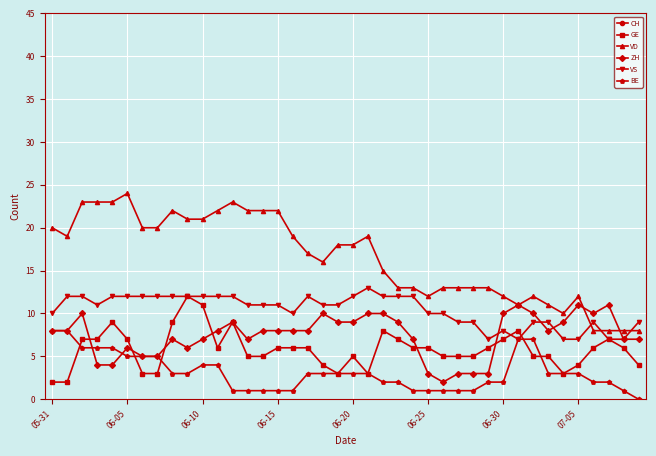

True or false: VD has a value of 14 at 06-10.

False